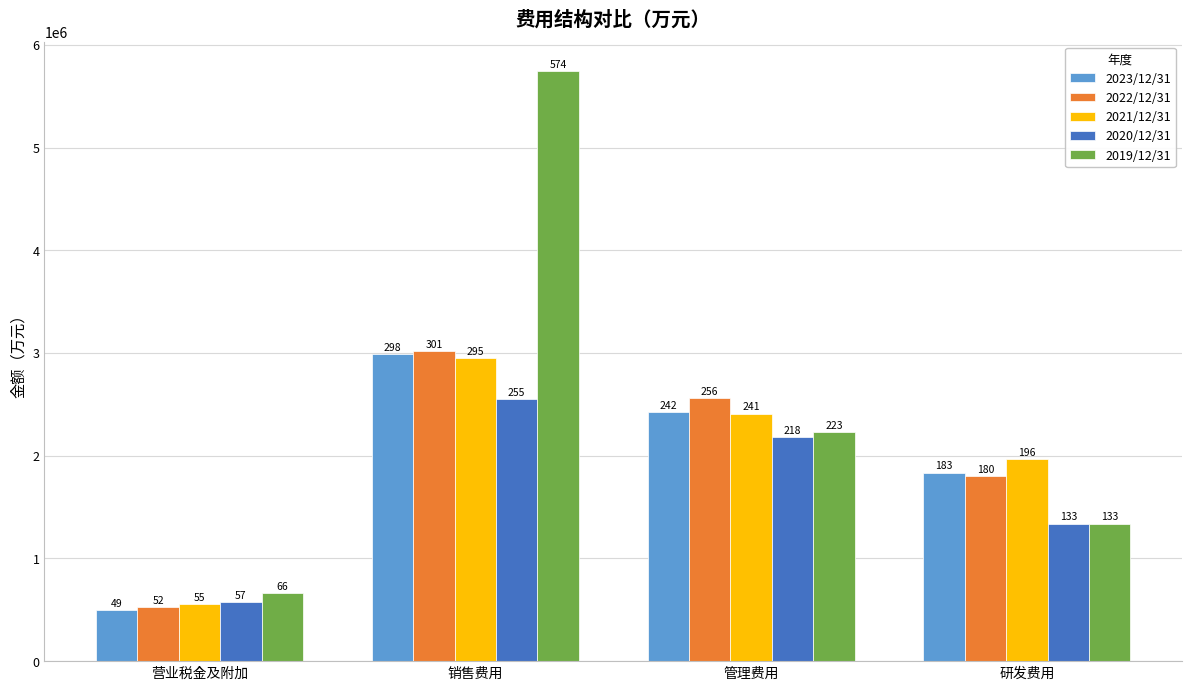

What is the difference between the highest and lowest values at 营业税金及附加?

164600